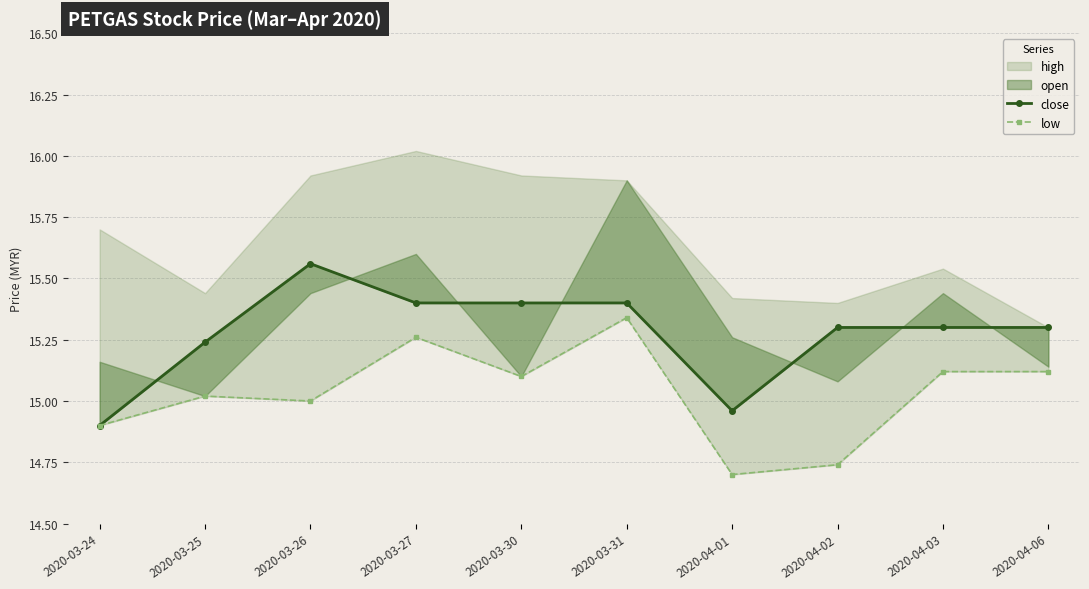

Is it true that close equals 8.5 at 2020-03-31?

False